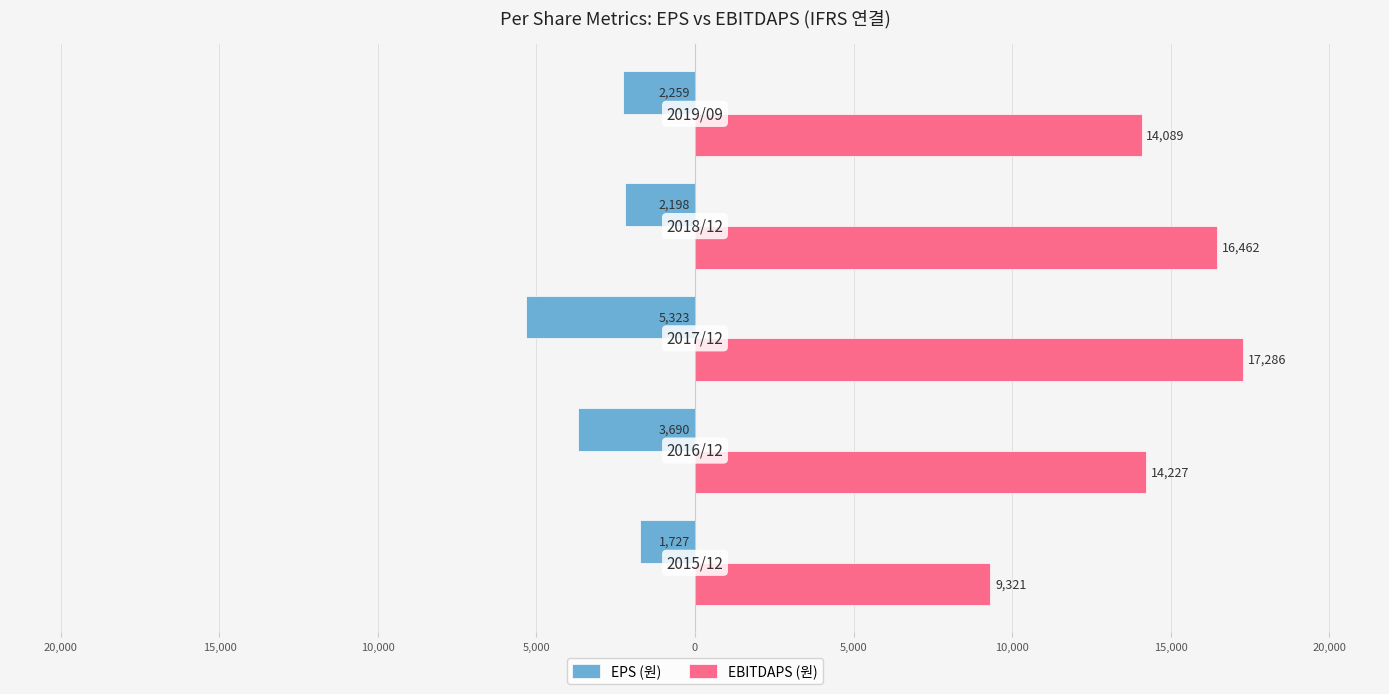

What are all the series names shown in the legend?

EPS (원), EBITDAPS (원)